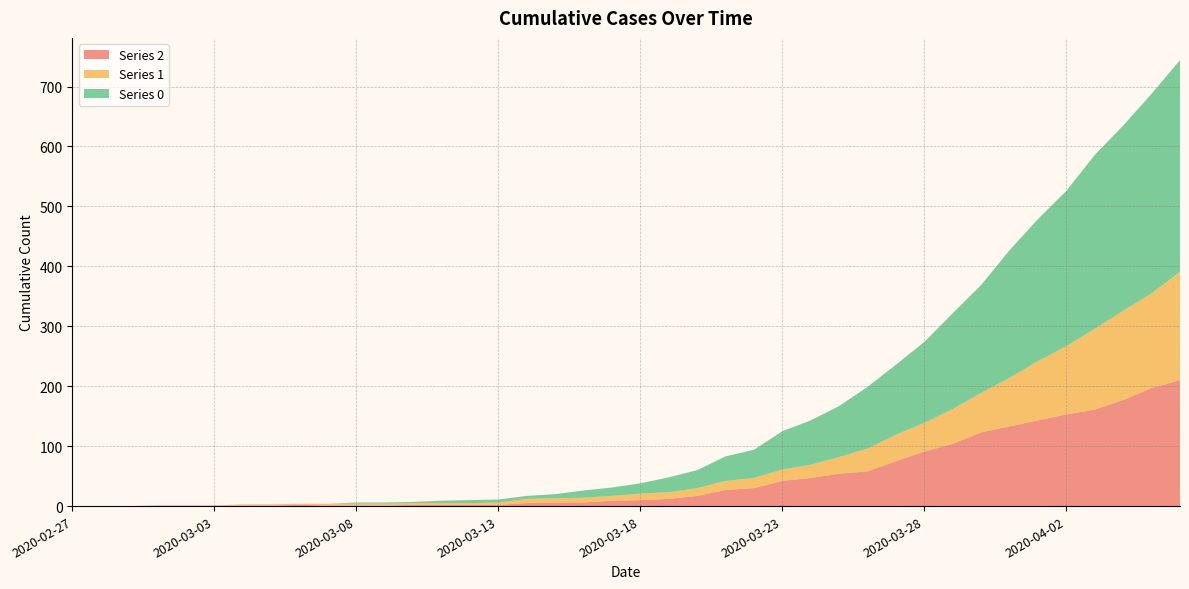

Reading left to right, transcribe all the data shown in this chart.

0: 2020-02-27=0	2020-02-28=0	2020-02-29=0	2020-03-01=0	2020-03-02=0	2020-03-03=0	2020-03-04=0	2020-03-05=0	2020-03-06=0	2020-03-07=0	2020-03-08=2	2020-03-09=2	2020-03-10=2	2020-03-11=4	2020-03-12=5	2020-03-13=5	2020-03-14=5	2020-03-15=7	2020-03-16=12	2020-03-17=14	2020-03-18=17	2020-03-19=25	2020-03-20=30	2020-03-21=41	2020-03-22=47	2020-03-23=64	2020-03-24=74	2020-03-25=85	2020-03-26=103	2020-03-27=117	2020-03-28=135	2020-03-29=160	2020-03-30=180	2020-03-31=213	2020-04-01=237	2020-04-02=259	2020-04-03=290	2020-04-04=309	2020-04-05=333	2020-04-06=353
1: 2020-02-27=0	2020-02-28=0	2020-02-29=0	2020-03-01=0	2020-03-02=0	2020-03-03=0	2020-03-04=2	2020-03-05=2	2020-03-06=2	2020-03-07=3	2020-03-08=3	2020-03-09=3	2020-03-10=3	2020-03-11=3	2020-03-12=3	2020-03-13=4	2020-03-14=7	2020-03-15=7	2020-03-16=8	2020-03-17=8	2020-03-18=11	2020-03-19=11	2020-03-20=13	2020-03-21=15	2020-03-22=17	2020-03-23=19	2020-03-24=22	2020-03-25=28	2020-03-26=38	2020-03-27=44	2020-03-28=48	2020-03-29=58	2020-03-30=66	2020-03-31=81	2020-04-01=99	2020-04-02=114	2020-04-03=135	2020-04-04=149	2020-04-05=158	2020-04-06=181
2: 2020-02-27=0	2020-02-28=0	2020-02-29=0	2020-03-01=1	2020-03-02=1	2020-03-03=1	2020-03-04=1	2020-03-05=1	2020-03-06=2	2020-03-07=1	2020-03-08=1	2020-03-09=1	2020-03-10=2	2020-03-11=2	2020-03-12=2	2020-03-13=2	2020-03-14=5	2020-03-15=6	2020-03-16=6	2020-03-17=9	2020-03-18=10	2020-03-19=12	2020-03-20=17	2020-03-21=27	2020-03-22=30	2020-03-23=42	2020-03-24=47	2020-03-25=54	2020-03-26=58	2020-03-27=75	2020-03-28=91	2020-03-29=104	2020-03-30=123	2020-03-31=133	2020-04-01=143	2020-04-02=153	2020-04-03=161	2020-04-04=177	2020-04-05=197	2020-04-06=210